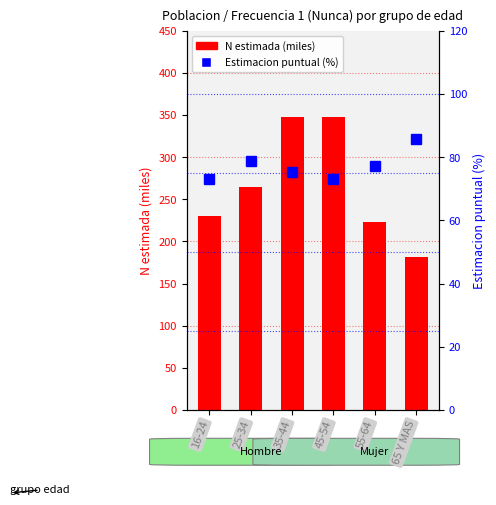

What is the label of the 6th bar from the left?

65 Y MAS